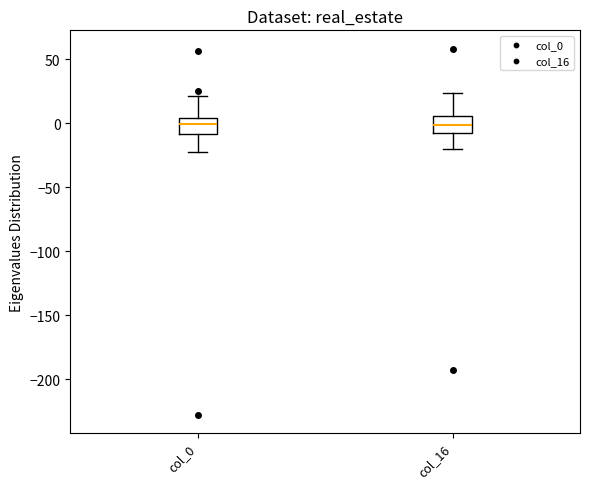

Reading left to right, transcribe this box plot: for each box, give where its median line is, the range the box spans, and where its two whiskers end, as read against the y-axis. The values are not printed on the chart, so give them approximately, as read against the axis.

col_0: median 0, box -10 to 5, whiskers -25 to 20
col_16: median 0, box -10 to 5, whiskers -20 to 25